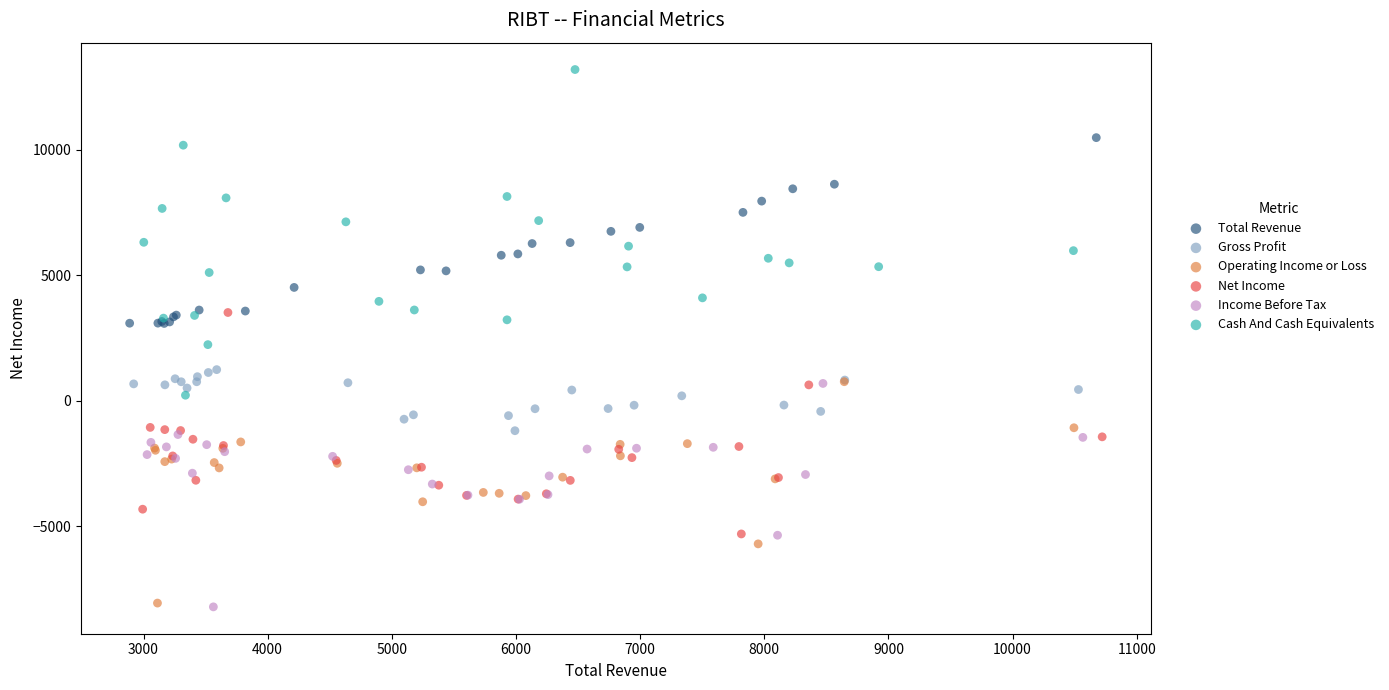

What are all the series names shown in the legend?

Total Revenue, Gross Profit, Operating Income or Loss, Net Income, Income Before Tax, Cash And Cash Equivalents